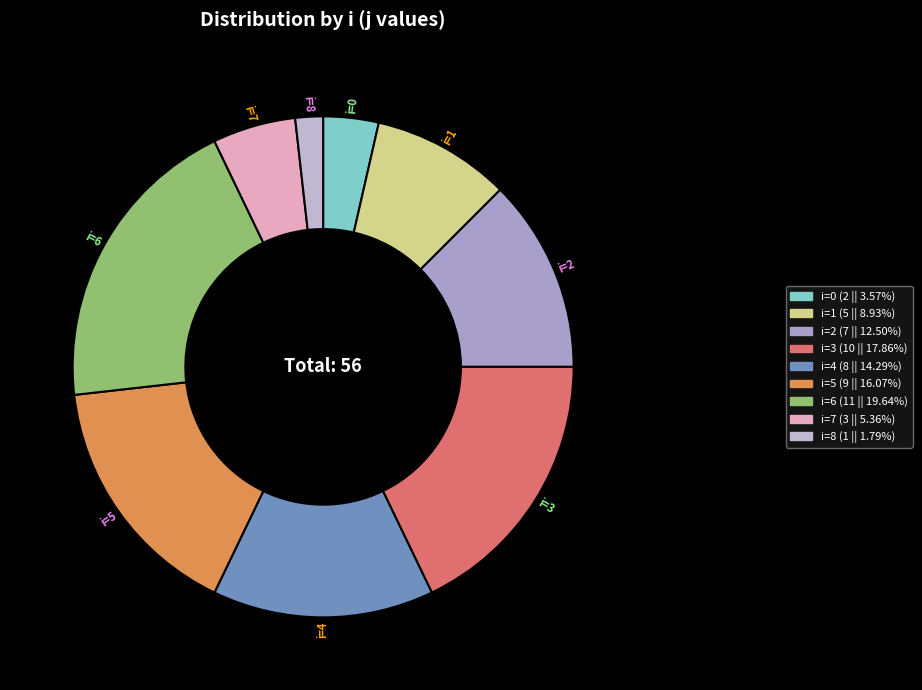

Count the number of slices in the pie.

9